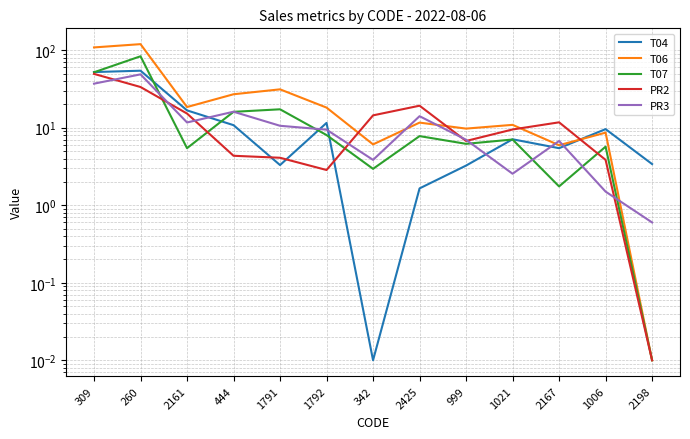

Where is the first local maximum for PR3?

260